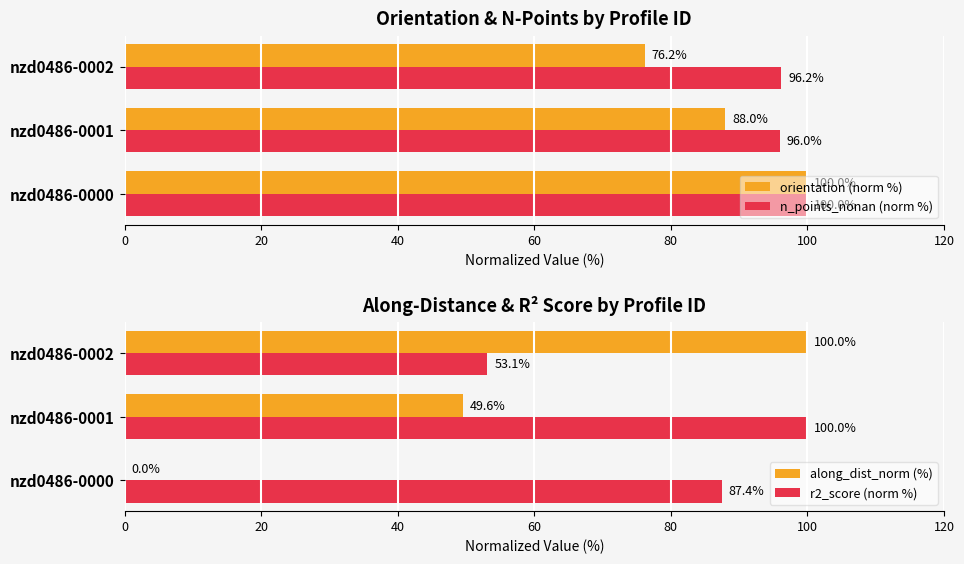

At which label is along_dist_norm (%) closest to 50?

nzd0486-0001